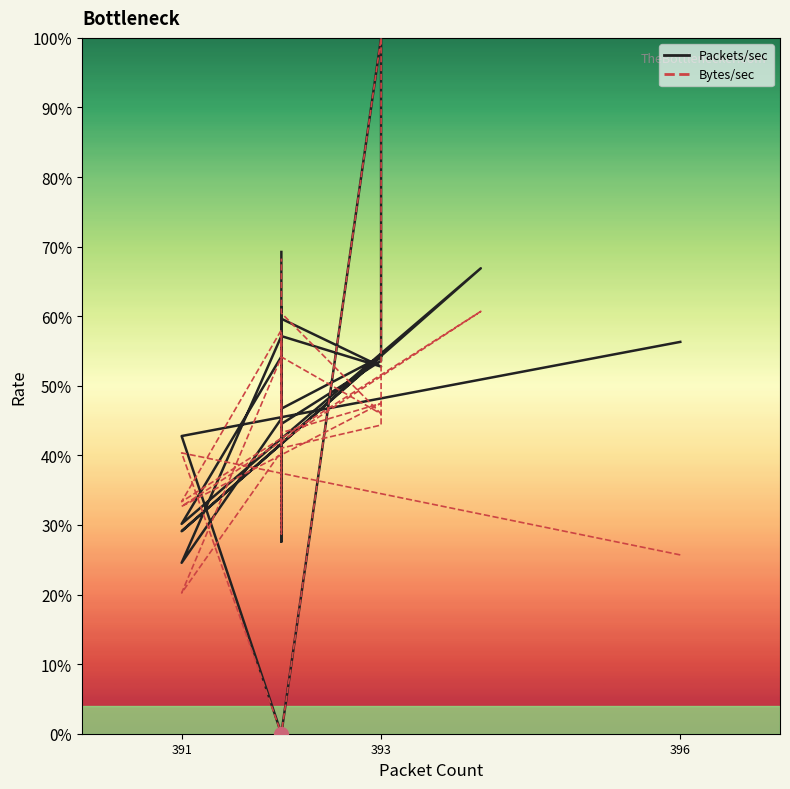

What is the difference between the second highest and second lowest values in the Packets/sec series?

44.7